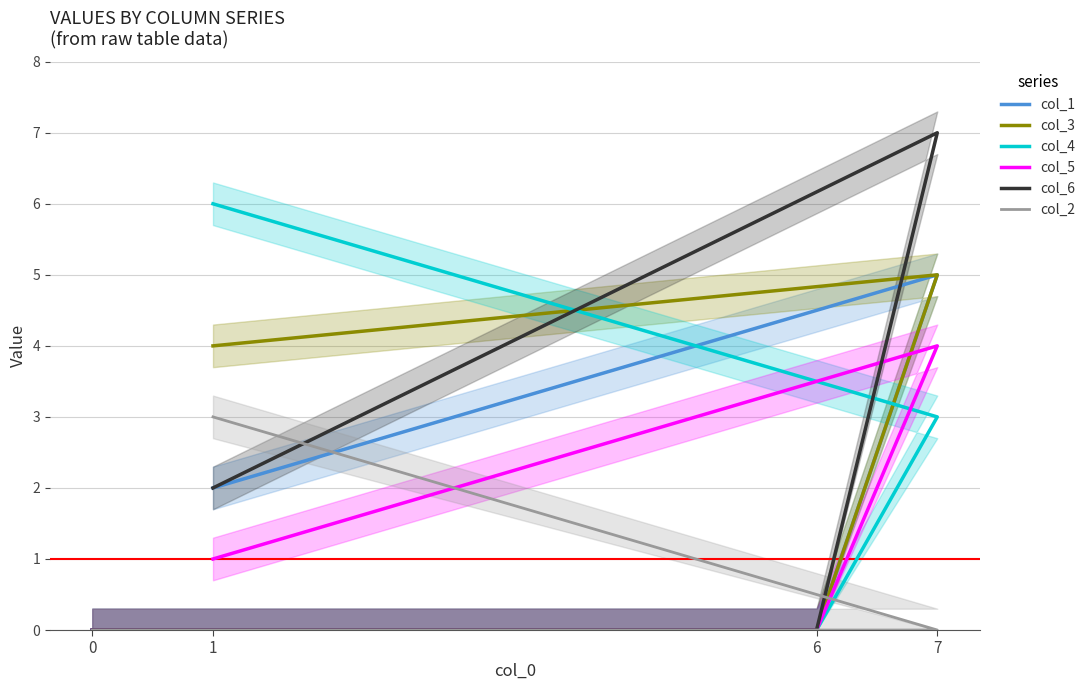

At which label does col_6 first exceed 2?

7